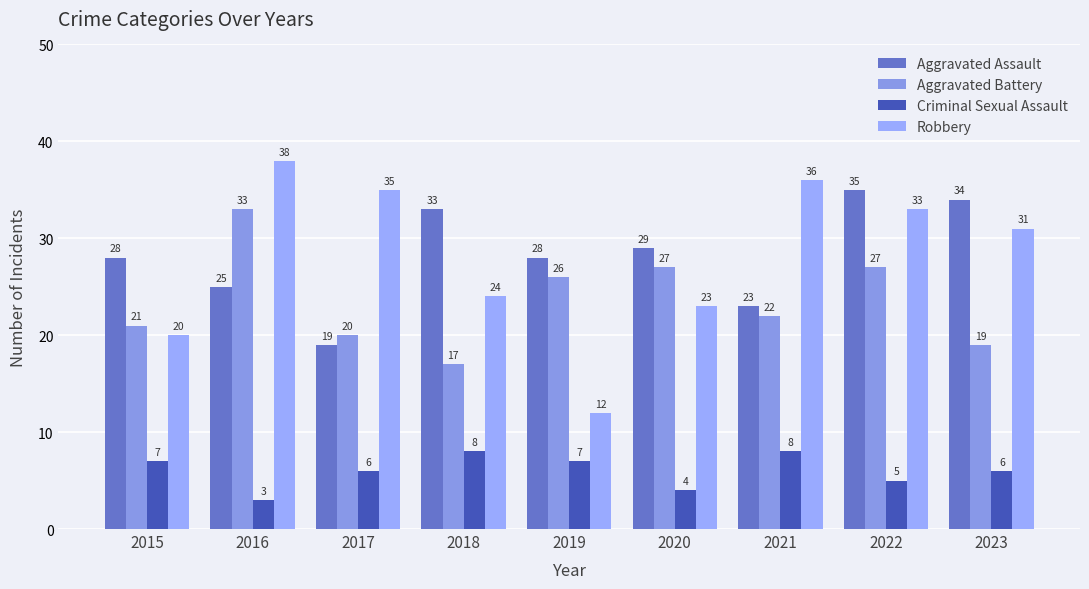

What is the value of the Robbery bar at the 1st from the left?

20